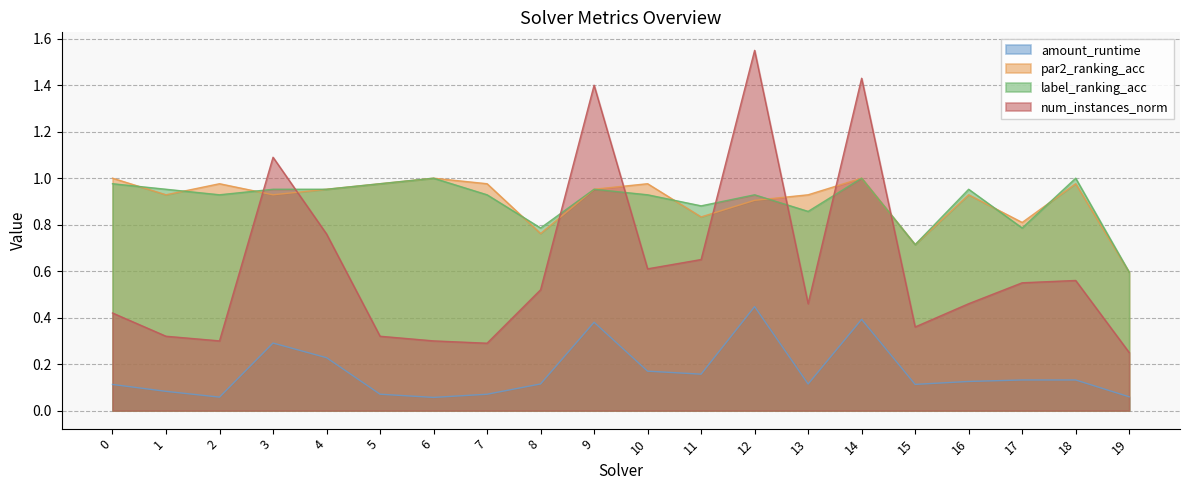

How many lines are shown in the chart?

4